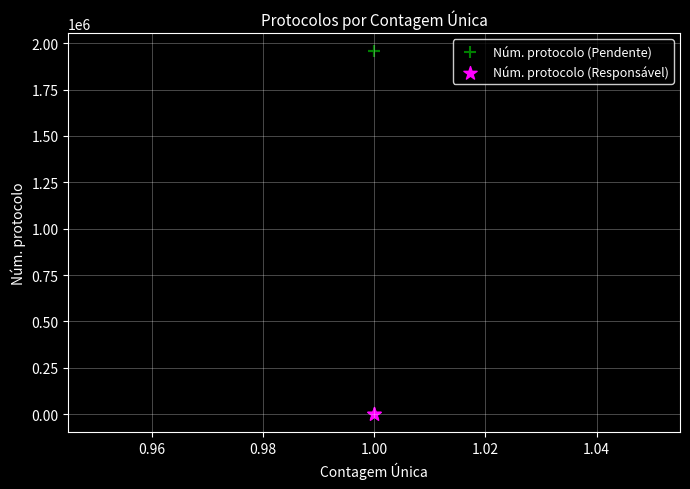

What are all the series names shown in the legend?

Núm. protocolo (Pendente), Núm. protocolo (Responsável)